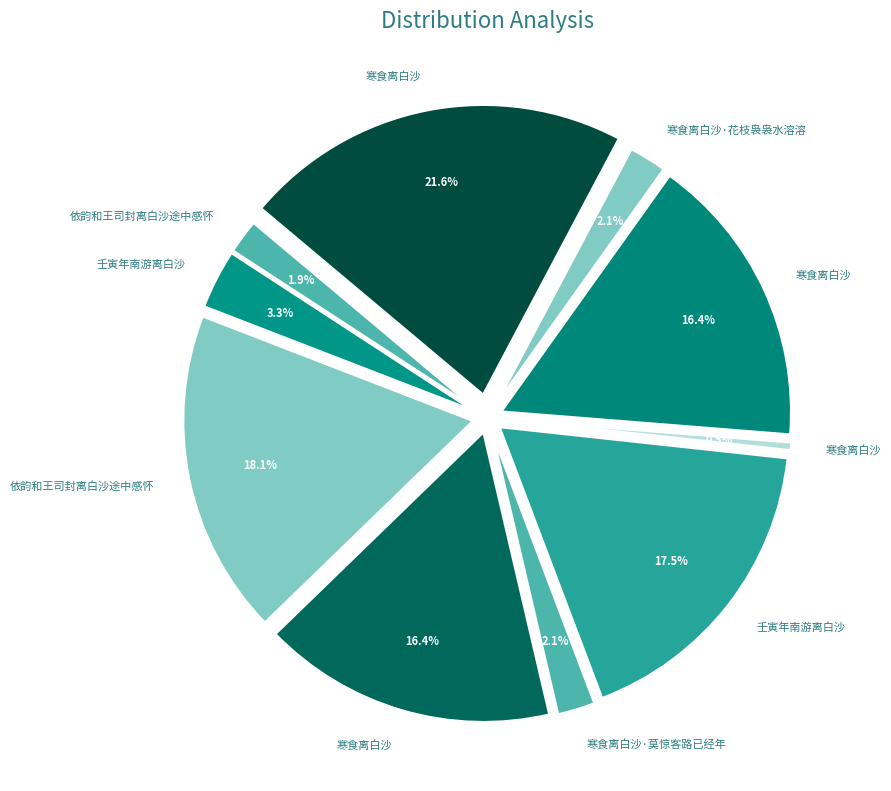

To the nearest percent, what is the average slice percentage?

10%